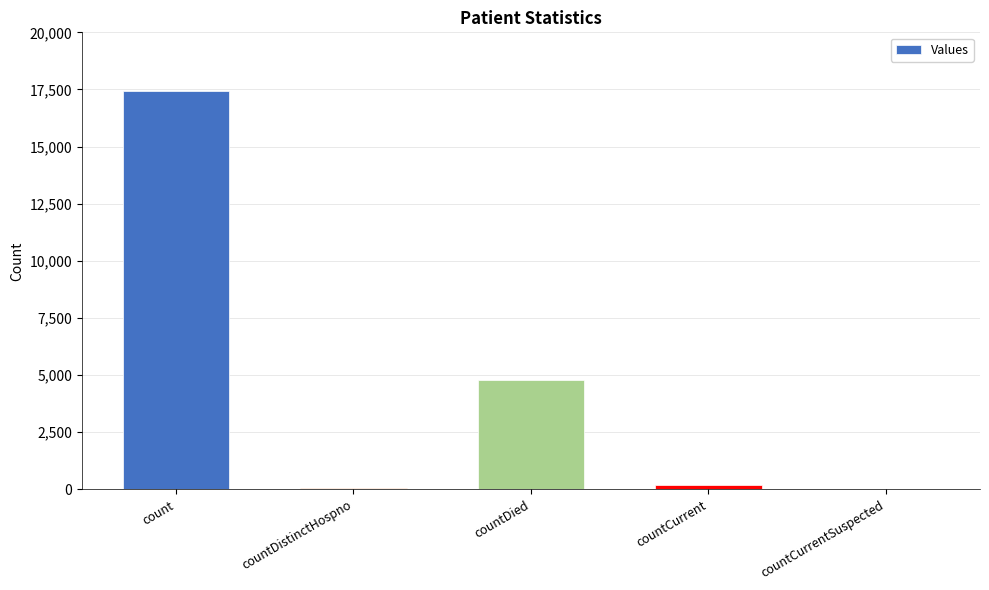

What is the change in value from count to countCurrentSuspected?

-17453